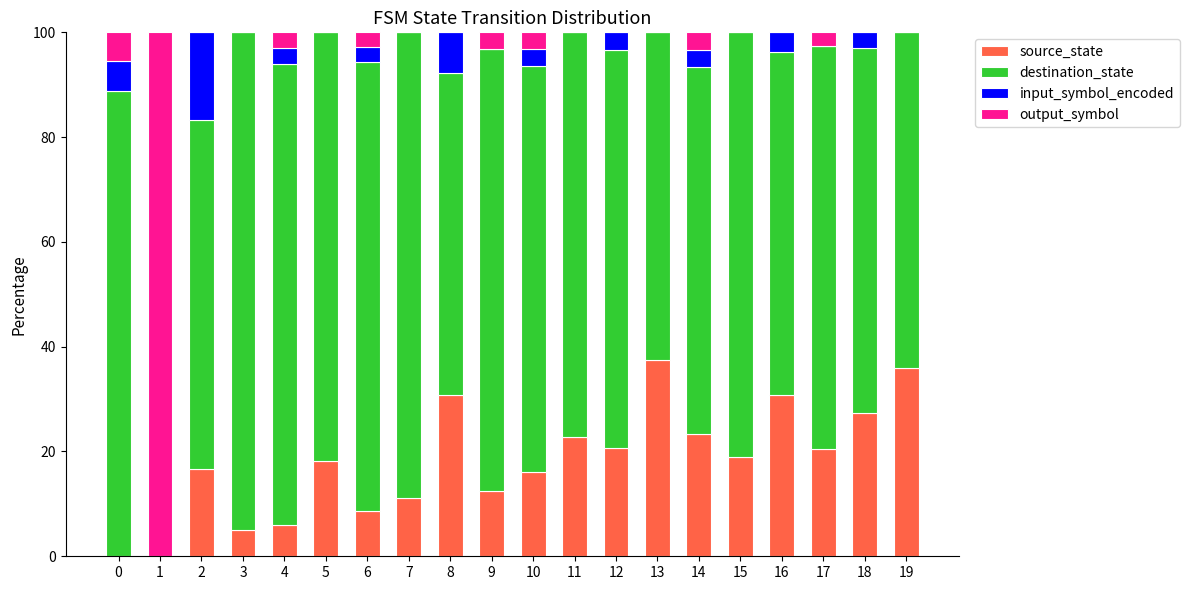

The value of source_state at 10 is 21.5. True or false?

False